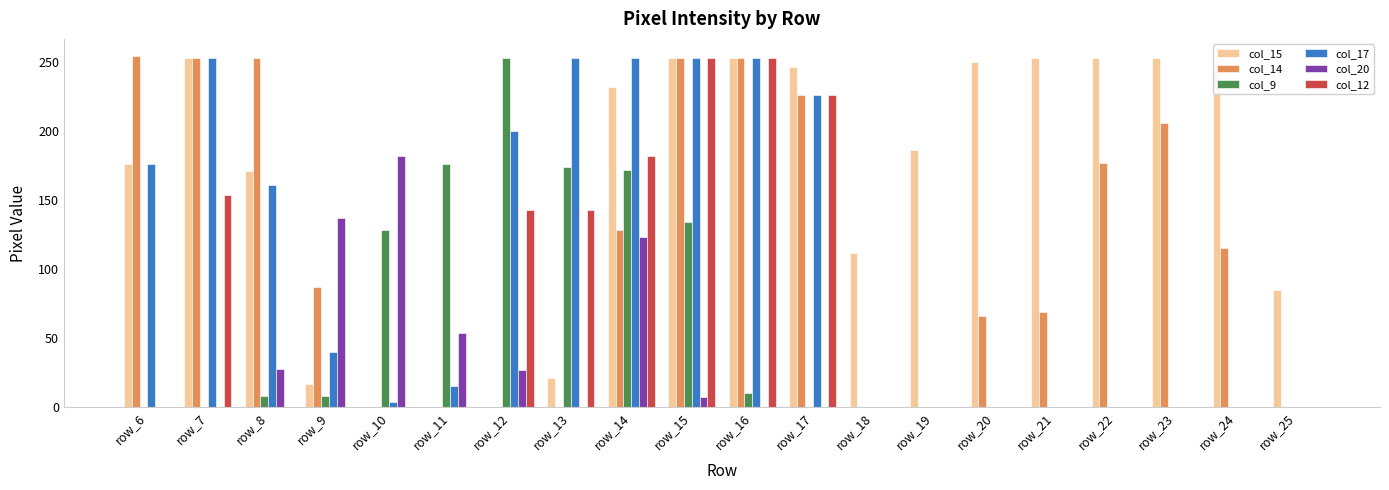

What is the sum of all col_9 values?

1063